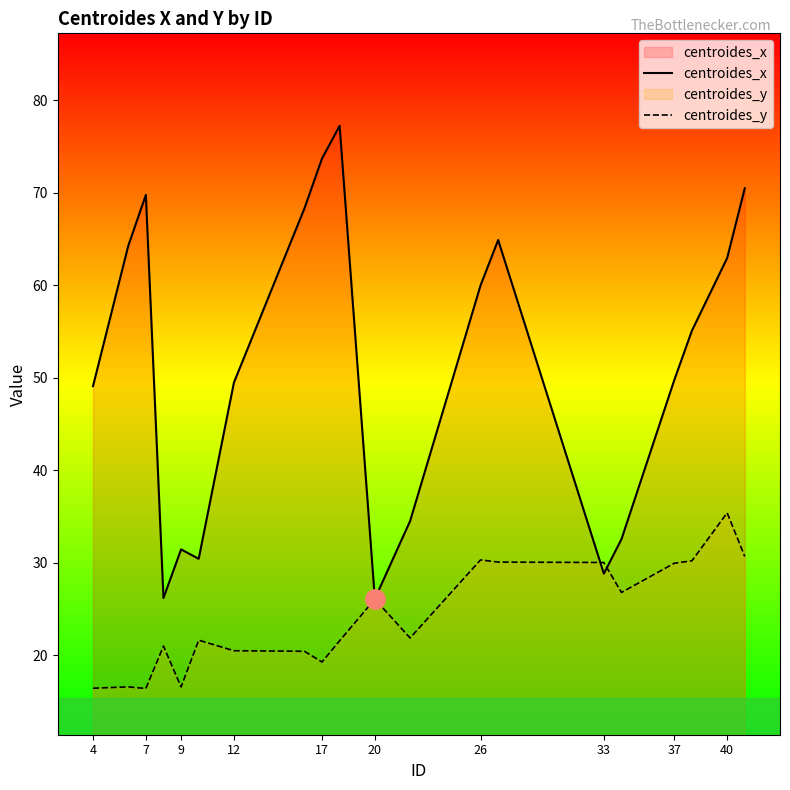

How many data points in centroides_y are above 21?

12